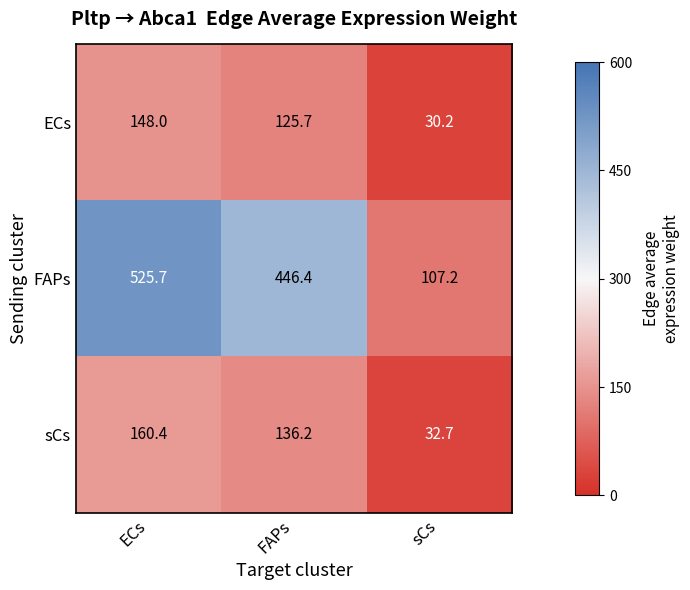

How many distinct data groups are displayed?

3